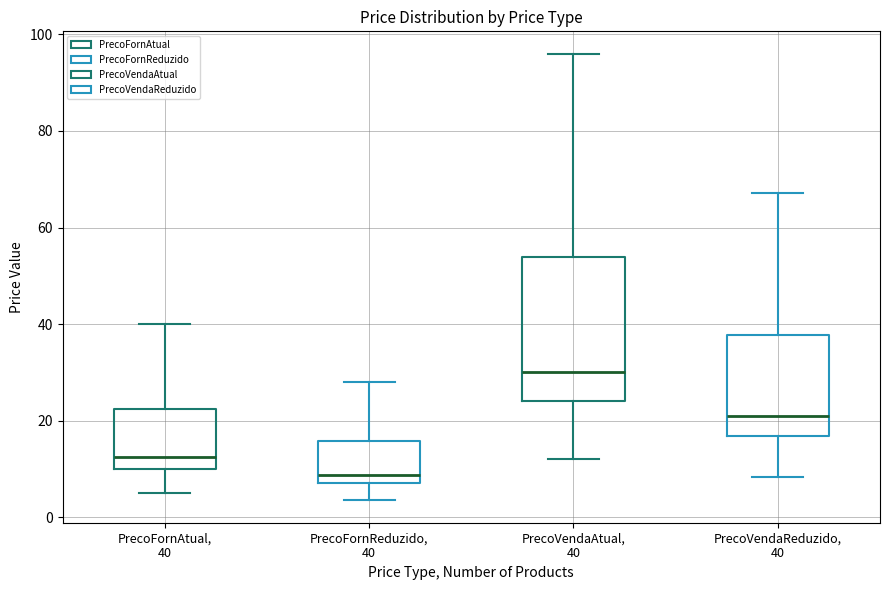

Which box's median line is the lowest?

PrecoFornReduzido, 40